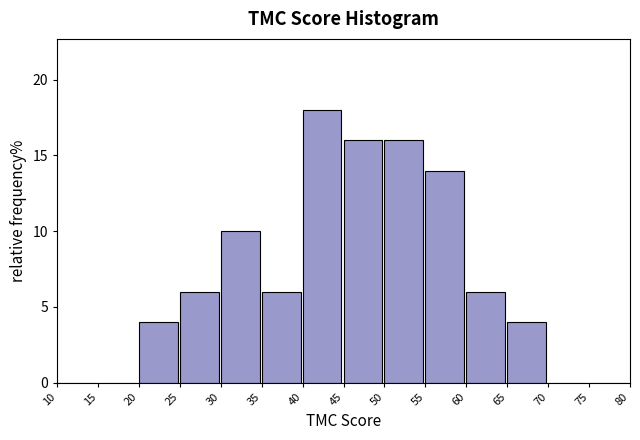

Over which range of the x-axis is the bar tallest?

40 to 45